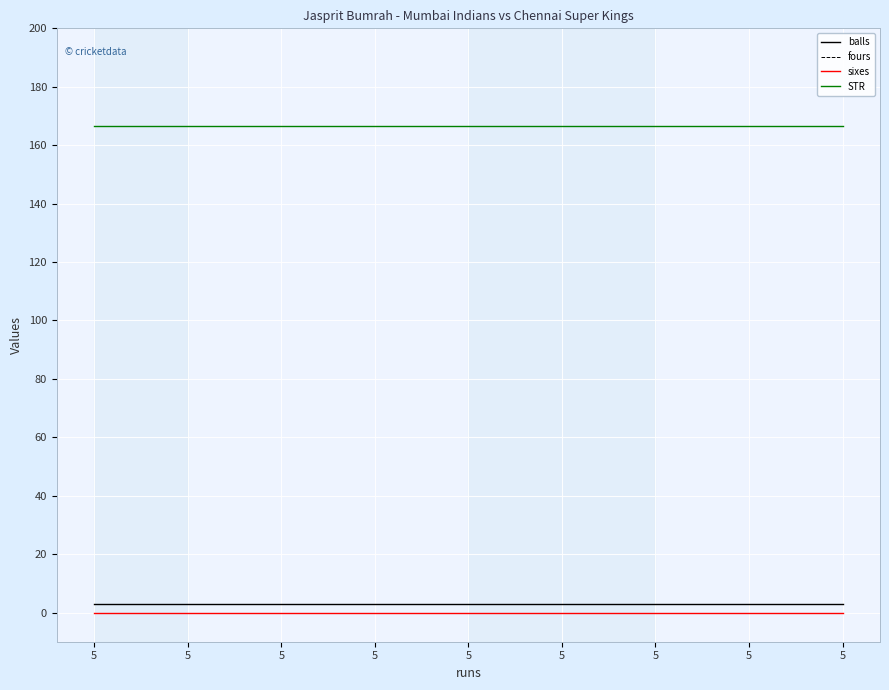

Is this an area chart (filled region under the line)?

No